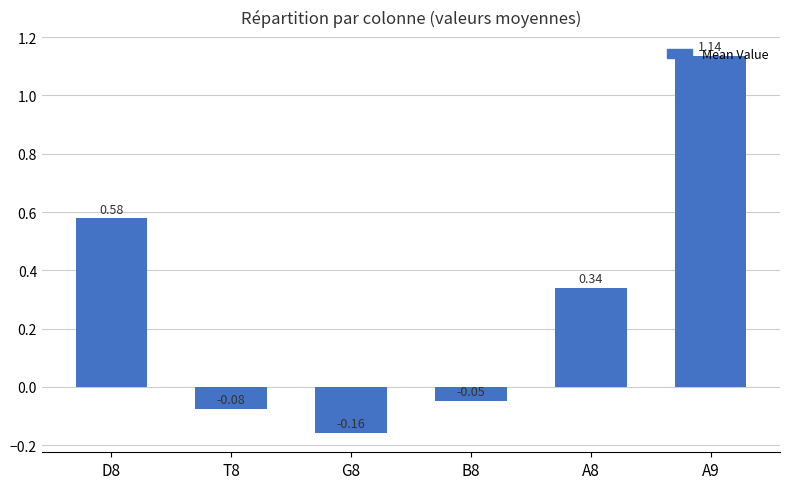

Which label corresponds to the largest value in the chart?

A9